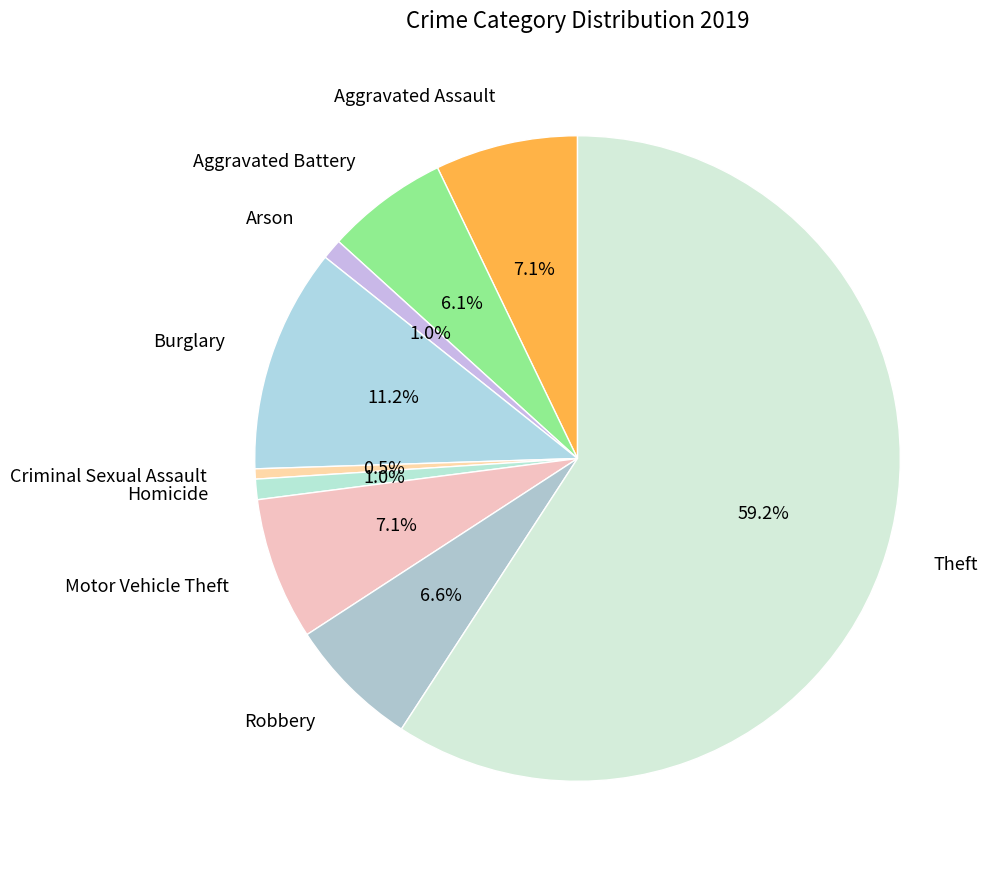

How many slices are in this pie chart?

9